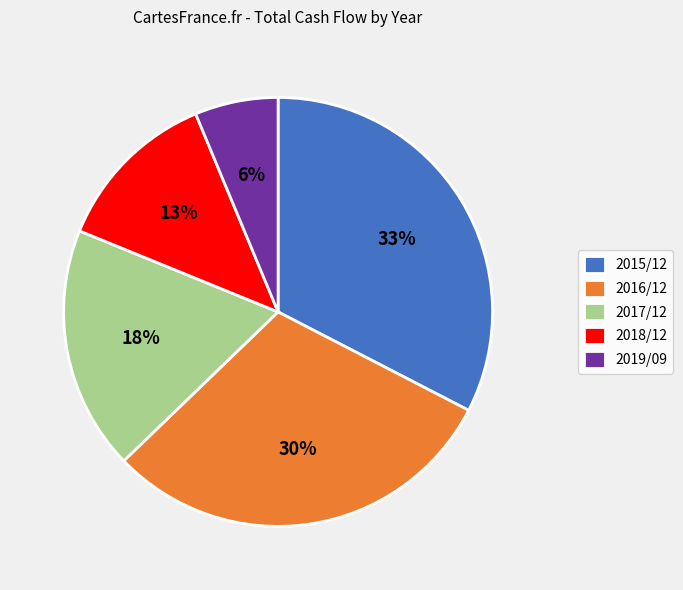

How many segments does this pie chart have?

5